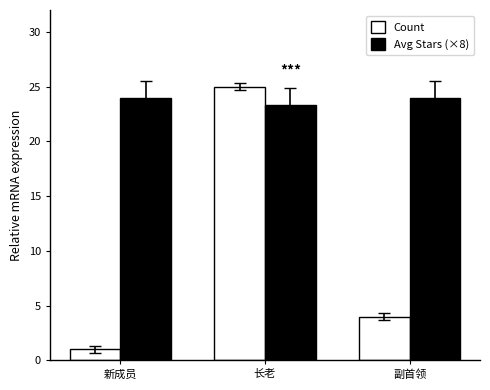

At which label does Count reach its peak?

长老